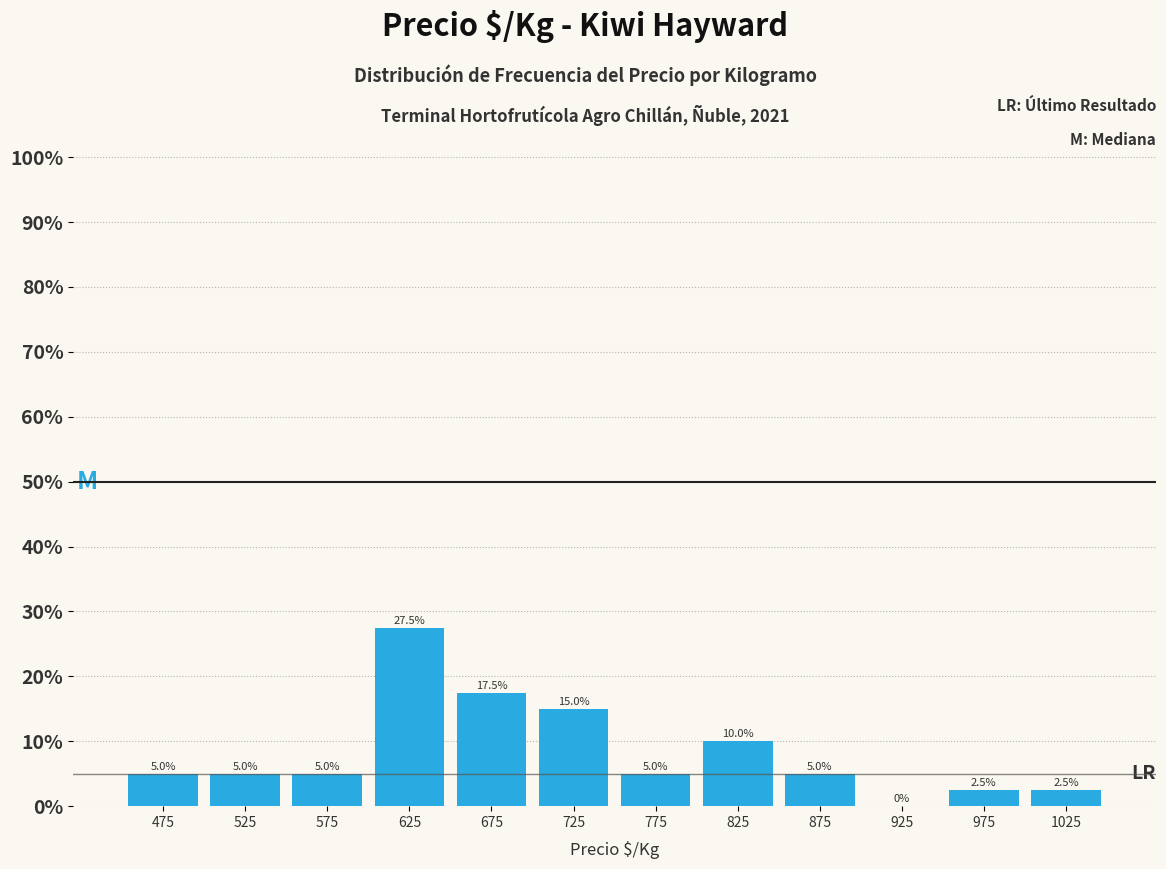

How tall is the bar that spans 700 to 750 on the x-axis?

15.0